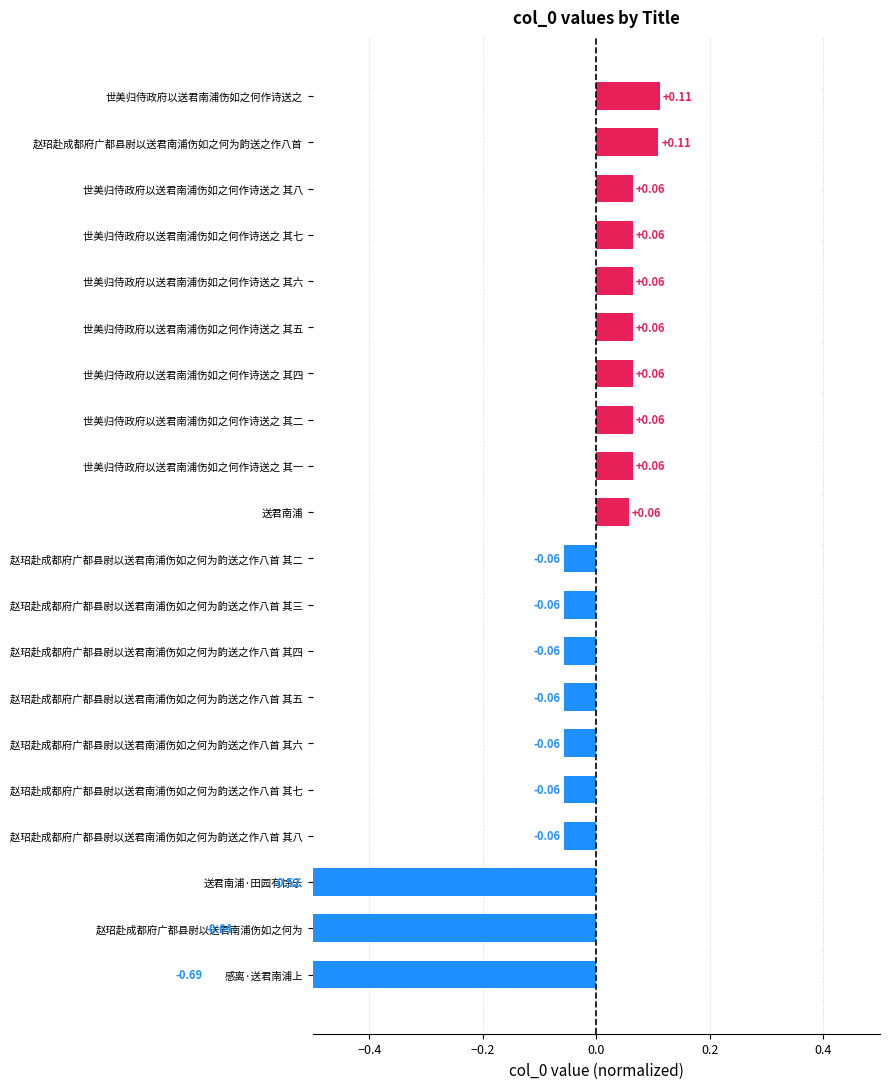

What is the difference between the maximum and minimum values?

0.8